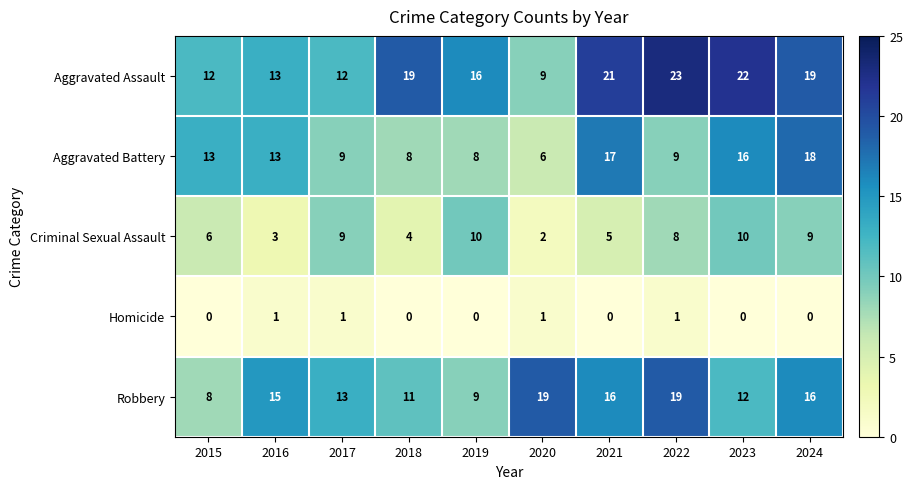

At which category is the sum across all series the highest?

2024